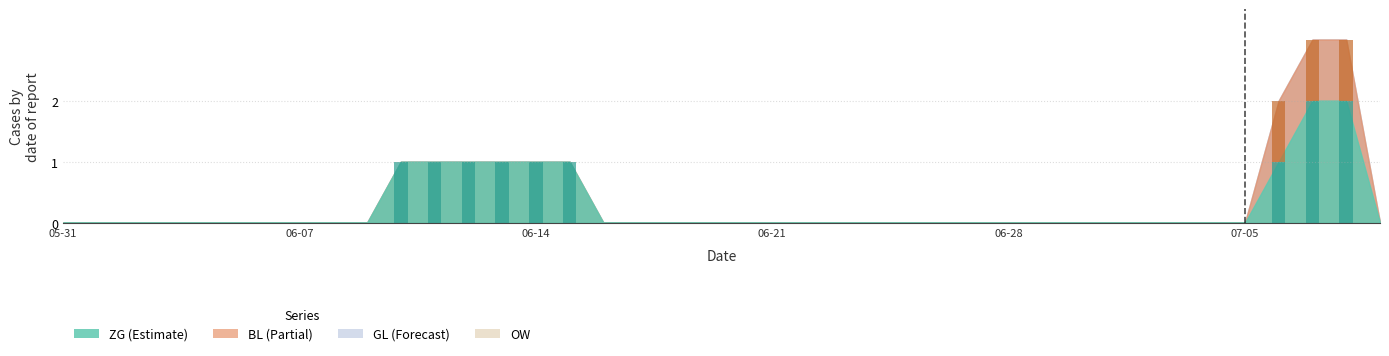

What is the sum of all ZG values?

11